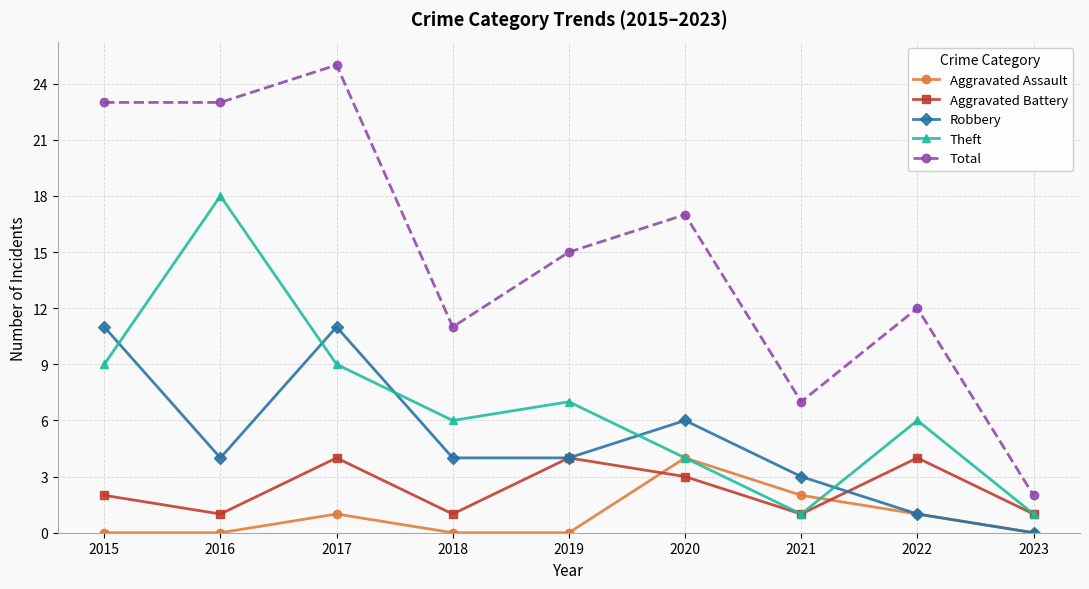

What is the maximum value for Aggravated Assault?

4